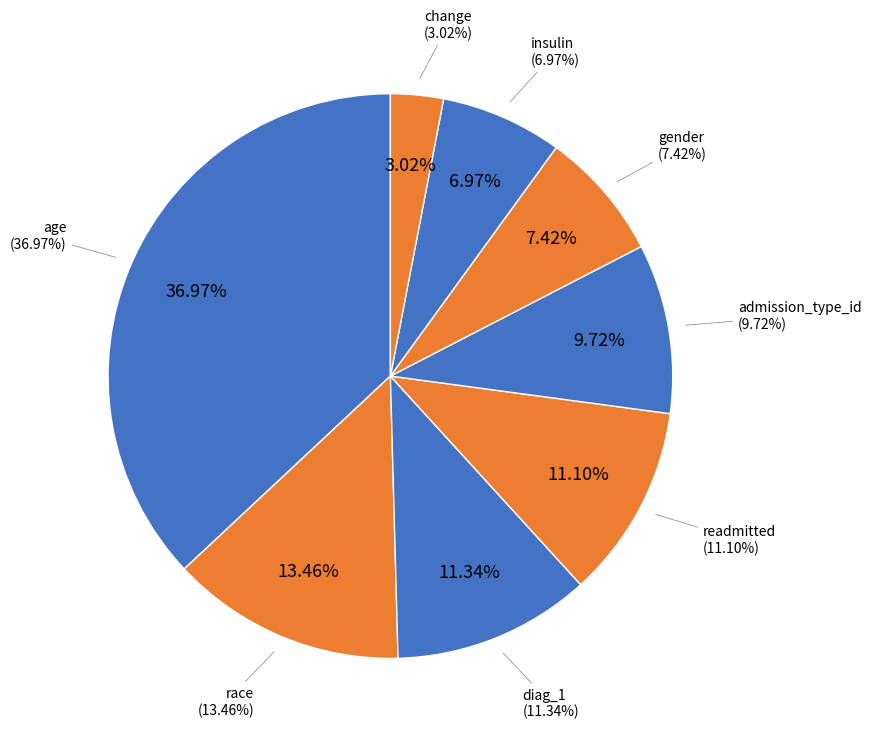

Is there a majority slice in this chart?

No